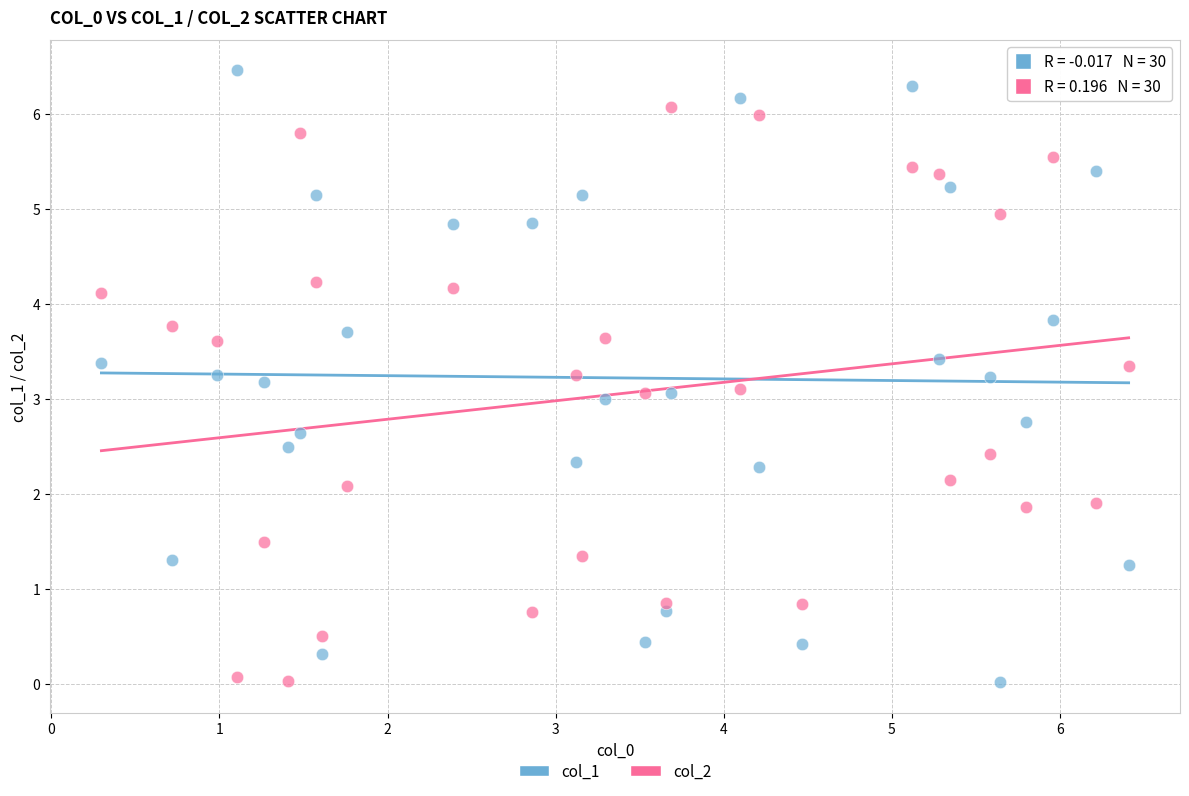

What is the X range (max minus min) for the scatter plot?

6.1